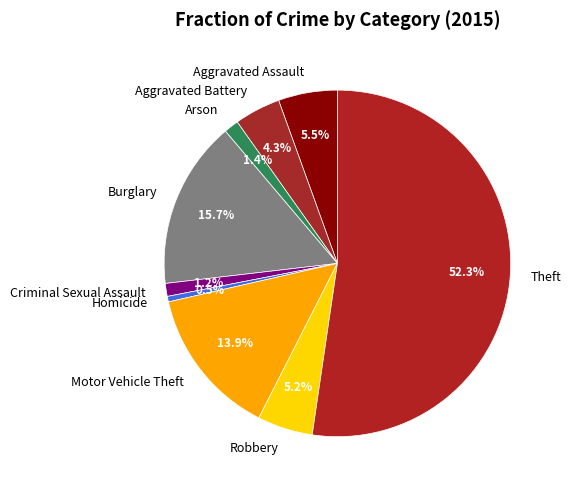

Is the sum of Aggravated Assault and Robbery greater than half?

No